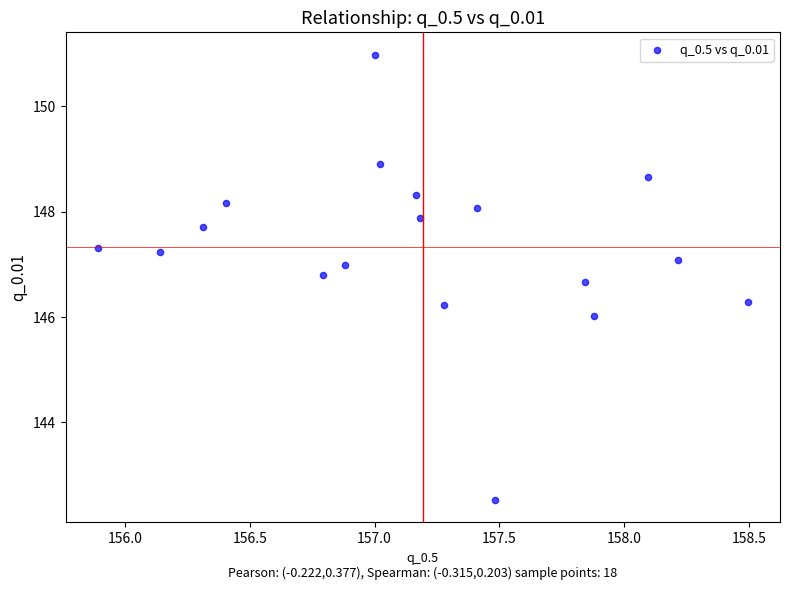

What is the range of X values (max minus min)?

2.6